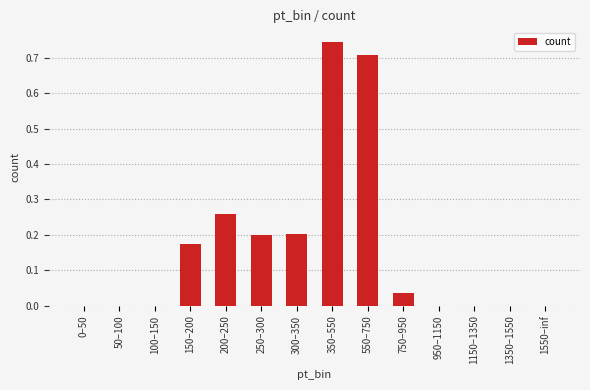

What is the change in value from 50–100 to 200–250?

+0.3